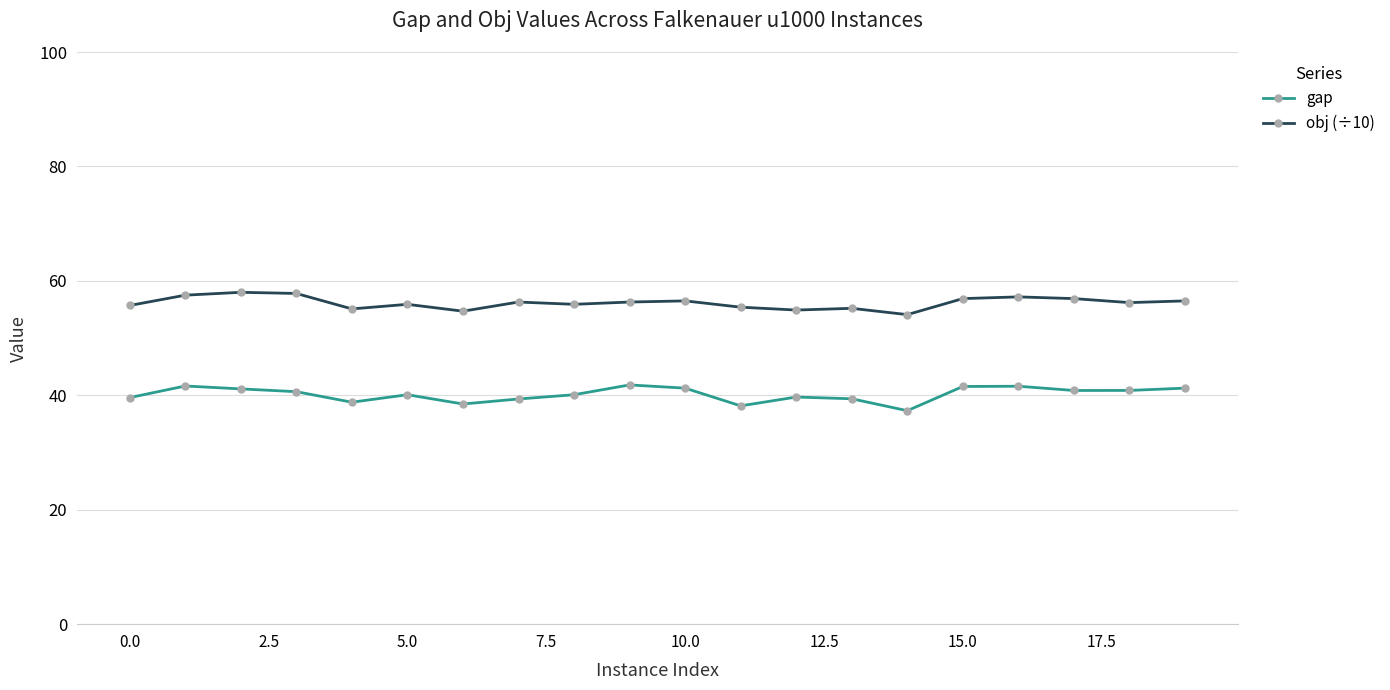

True or false: gap and obj (÷10) cross at least once.

False